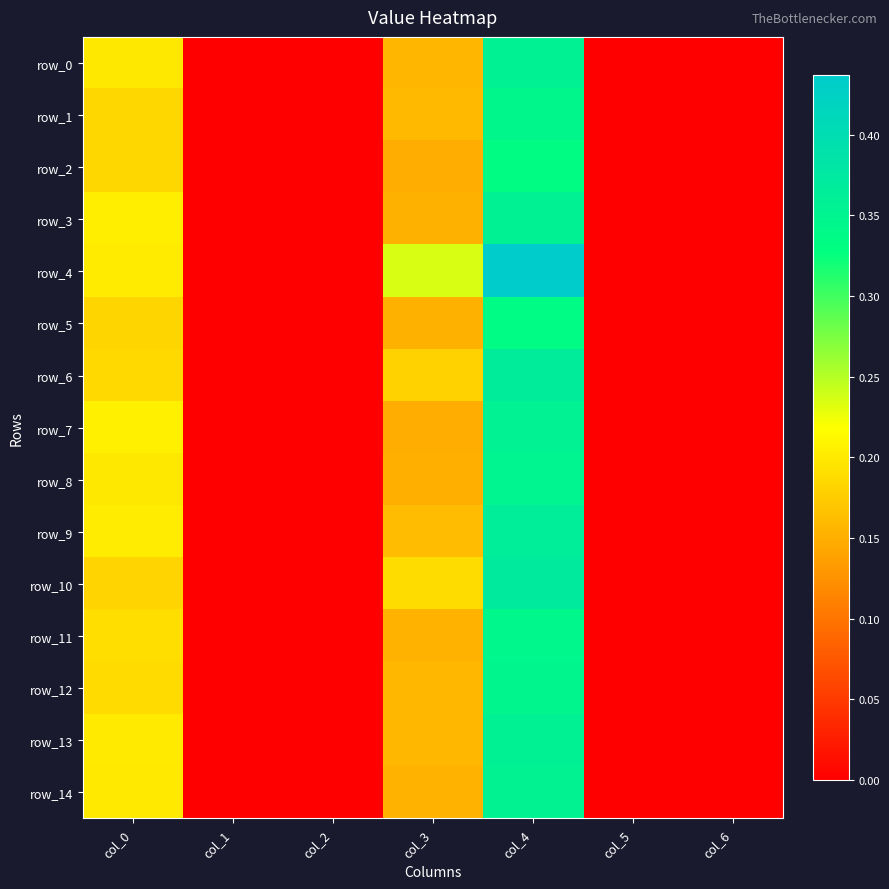

Which category has the highest value across all series?

col_4